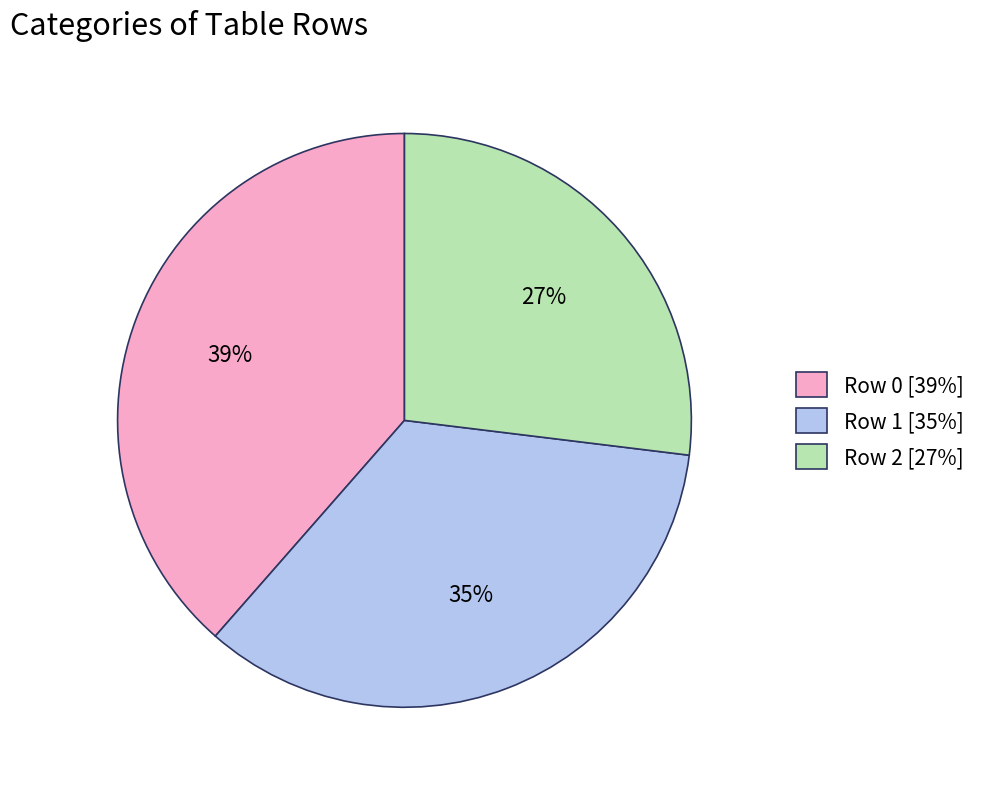

To the nearest percent, what is the combined percentage of Row 0 and Row 1?

73%